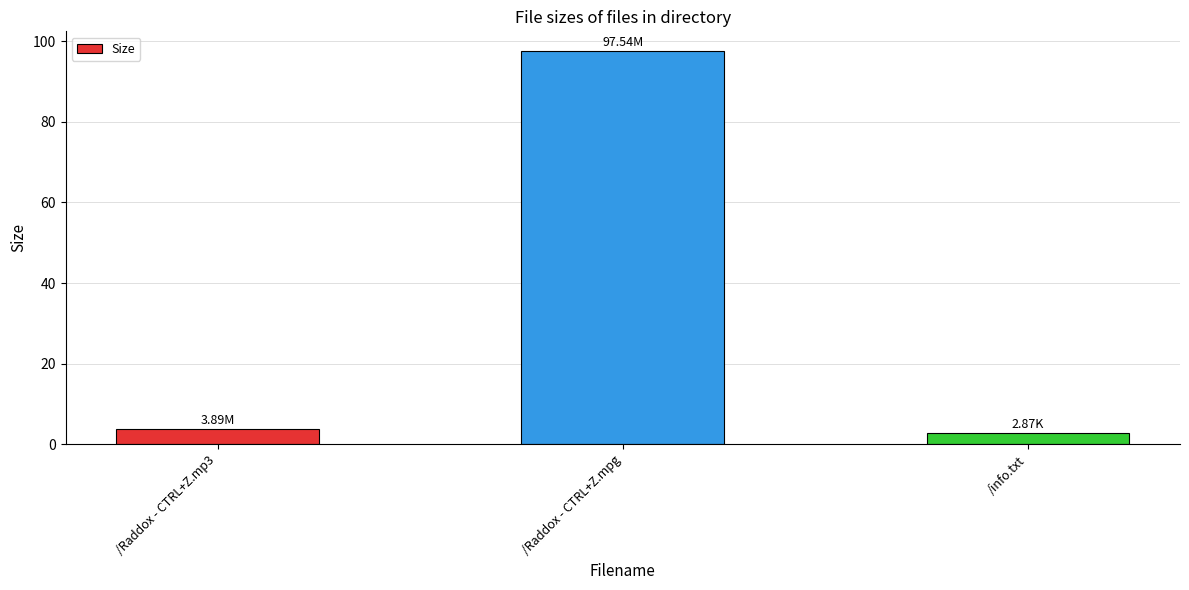

How many data points are less than 3?

1